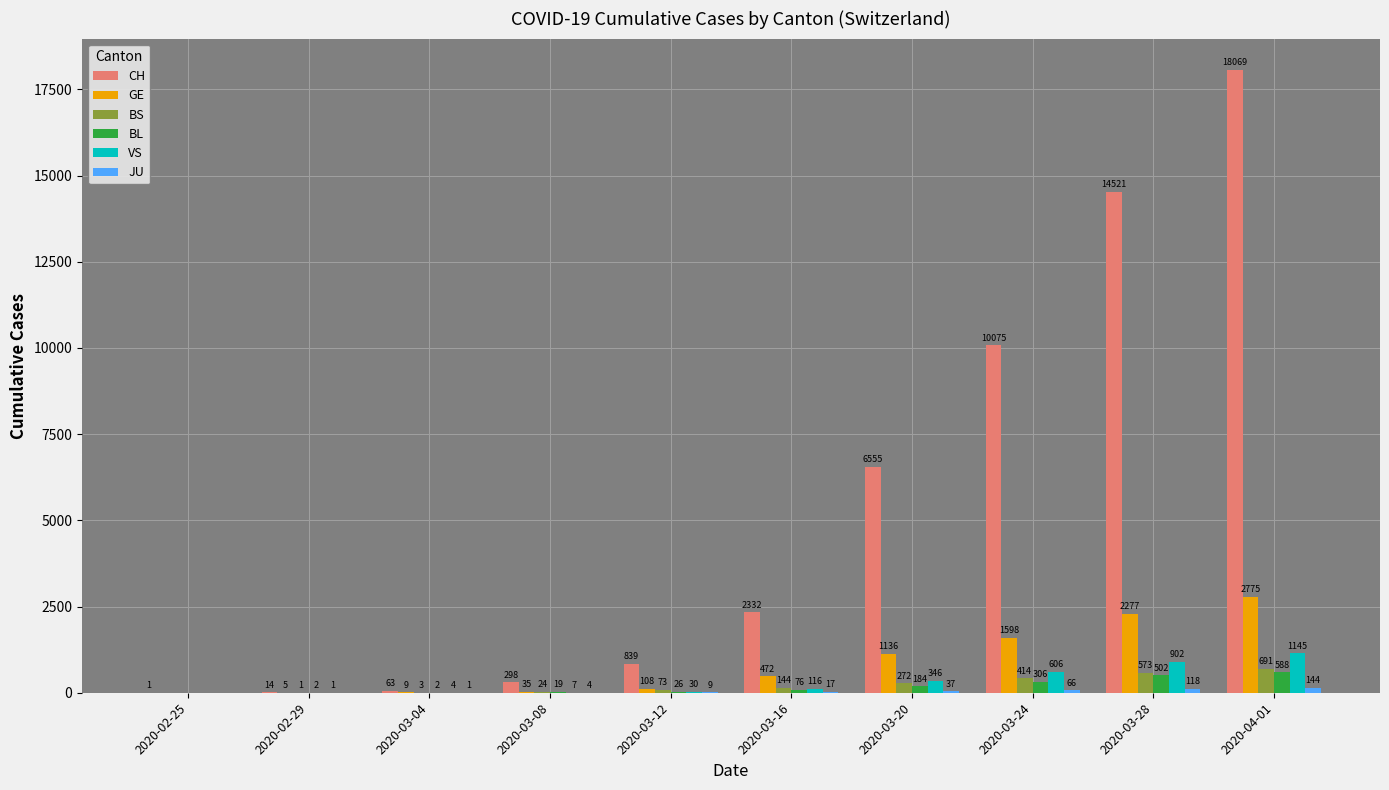

Which series changed the most between 2020-03-08 and 2020-03-20?

CH